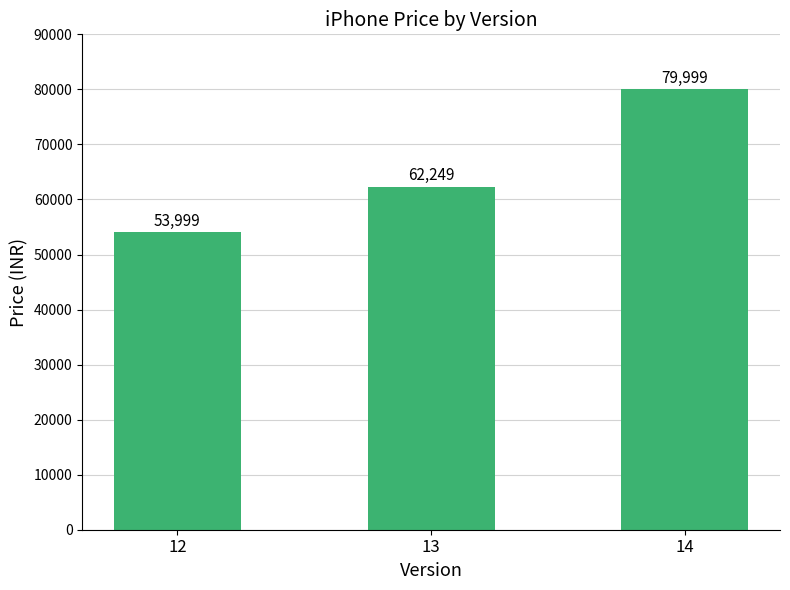

Reading left to right, transcribe all the data shown in this chart.

53999	62249	79999